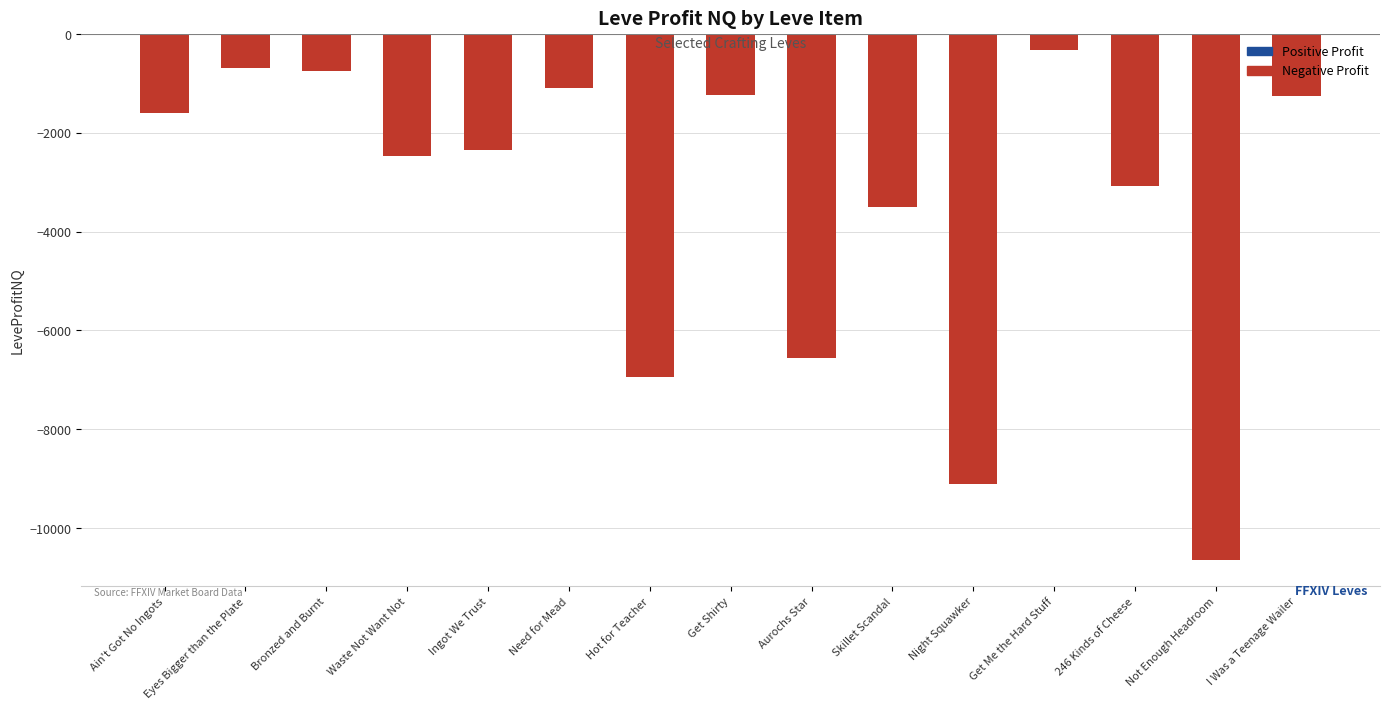

Where does the data first go above -2346?

Ain't Got No Ingots